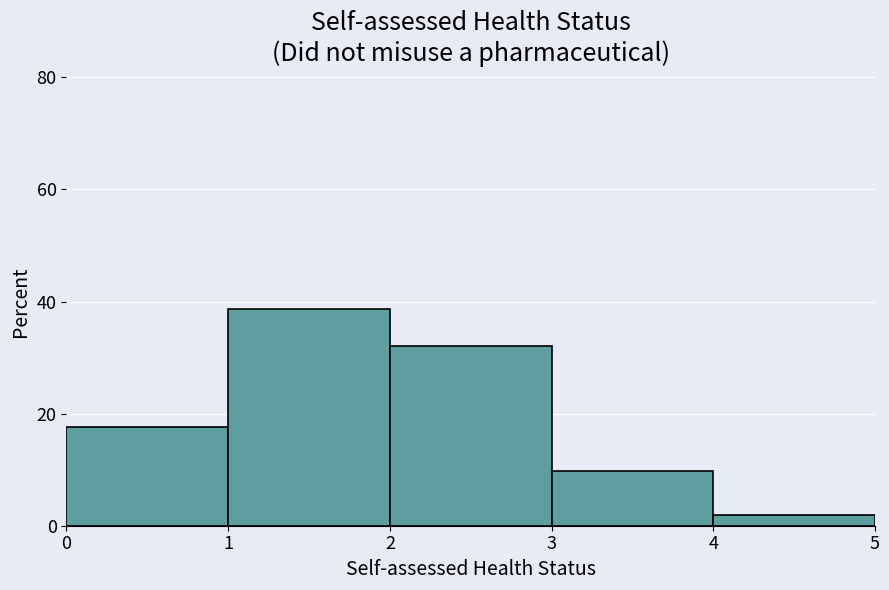

Reading left to right, transcribe this chart: for each bar, give the range it covers on the x-axis and its height. The values are not printed on the chart, so give them approximately, as read against the axis.

0 to 1: 18
1 to 2: 38
2 to 3: 32
3 to 4: 10
4 to 5: 2